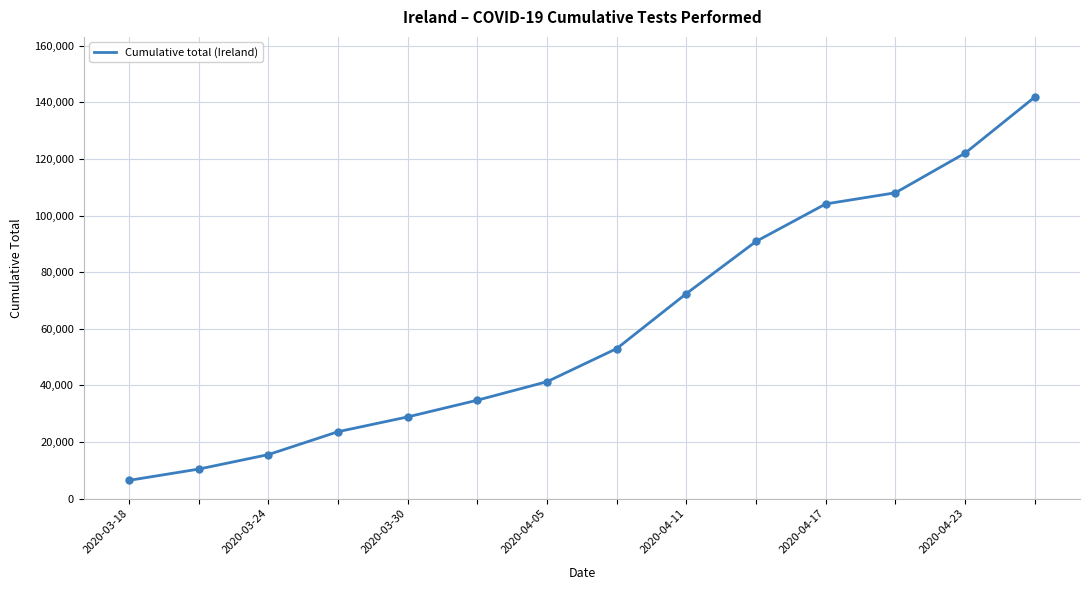

What is the greatest value displayed?

141863